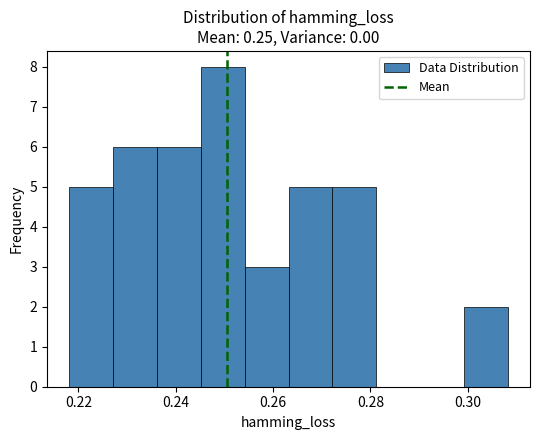

What is the height of the bar covering 0.300 to 0.308 on the x-axis? Neither the bar edges nor the heights are printed on the chart, so give them approximately, as read against the axes.

2